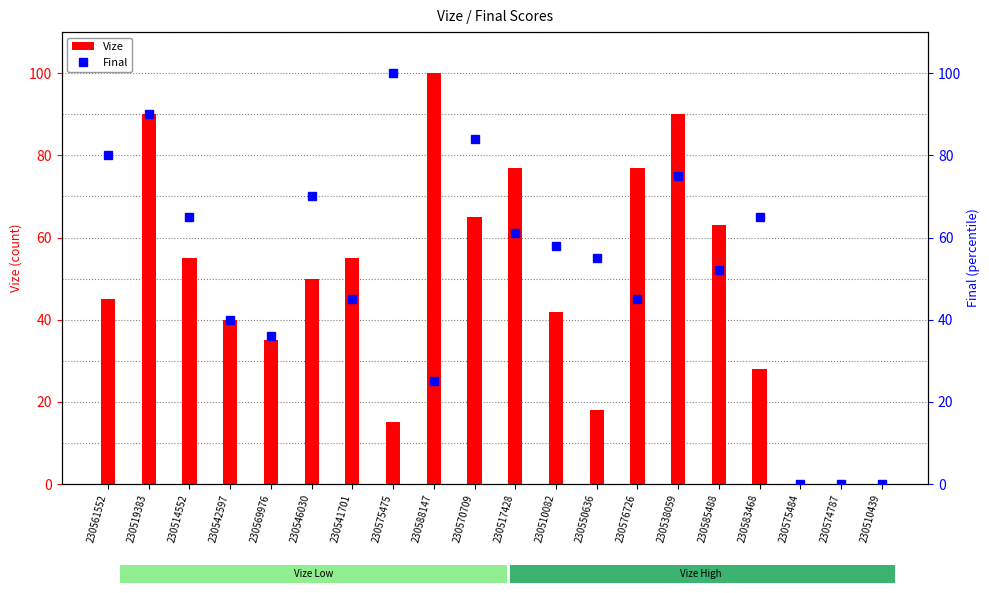

What is the sum of all Vize values?

945